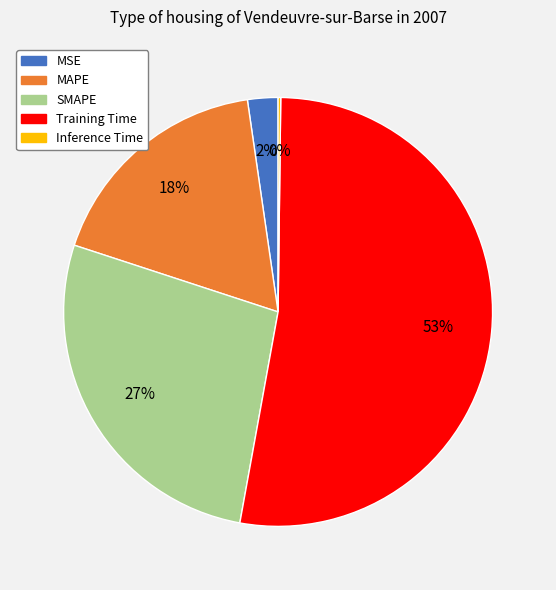

Is there a majority slice in this chart?

Yes